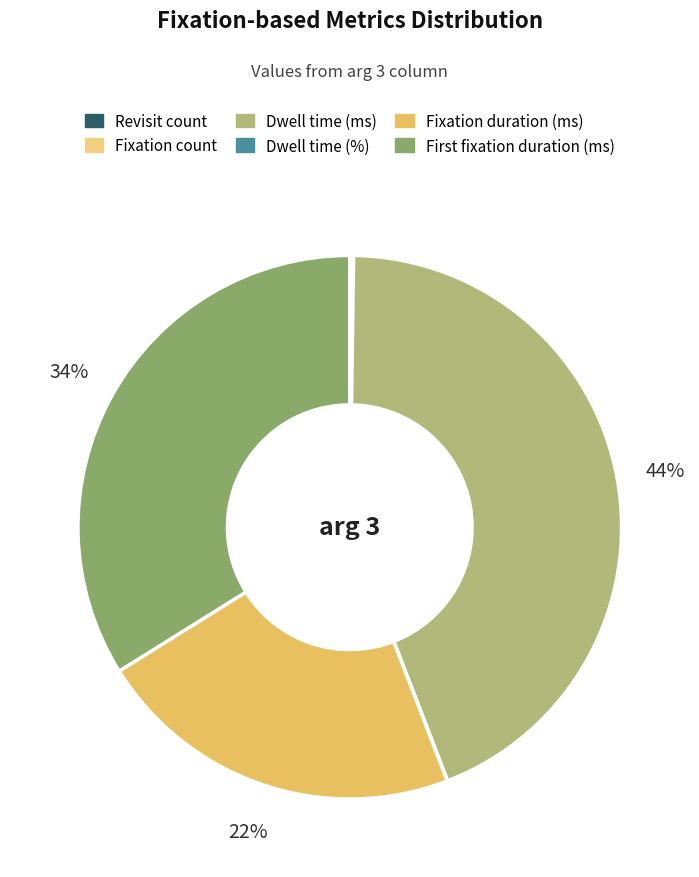

What is the change in value from Fixation count to Dwell time (ms)?

+581.9